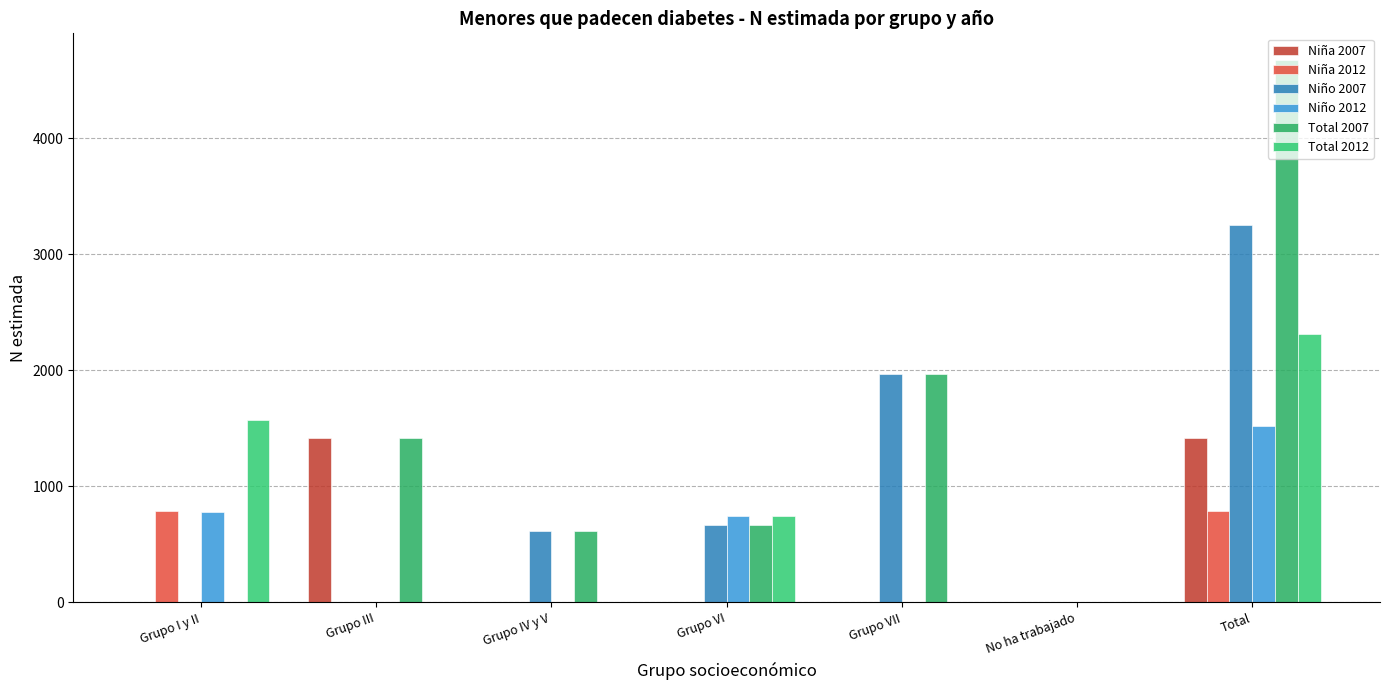

Which has a higher value, Grupo I y II or Grupo VII?

Grupo I y II